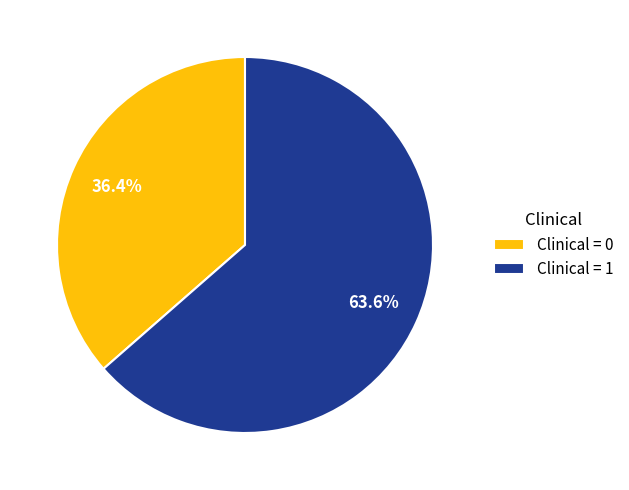

What percentage is NOT represented by Clinical = 0?

63.6%